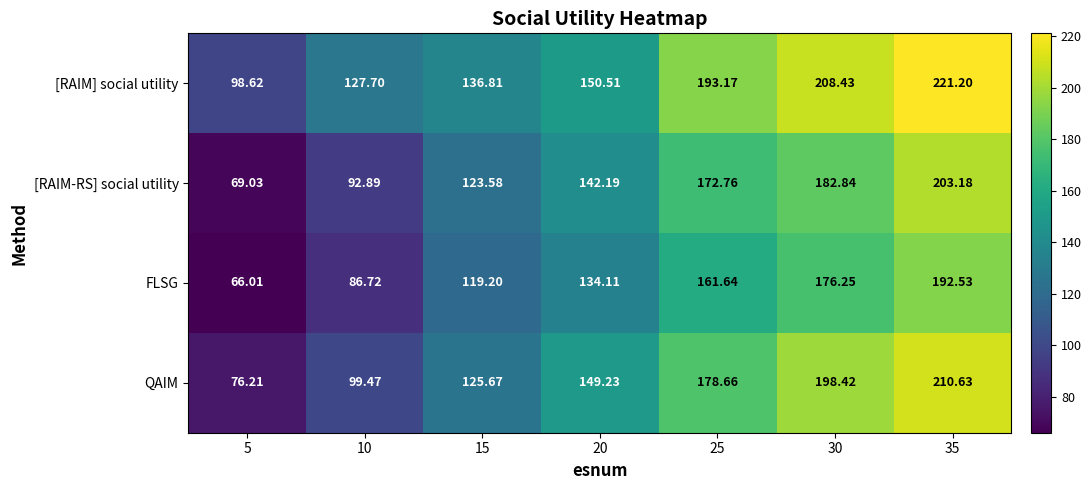

Which series changed the most between 25 and 35?

QAIM